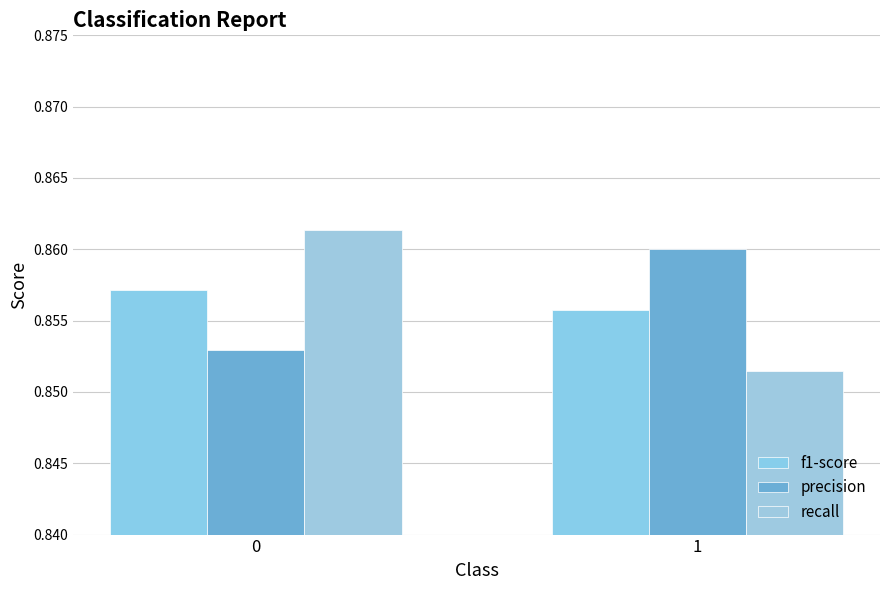

What are all the series names shown in the legend?

f1-score, precision, recall